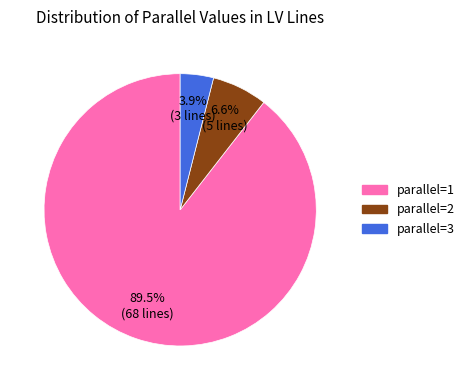

Does any single category account for the majority?

Yes